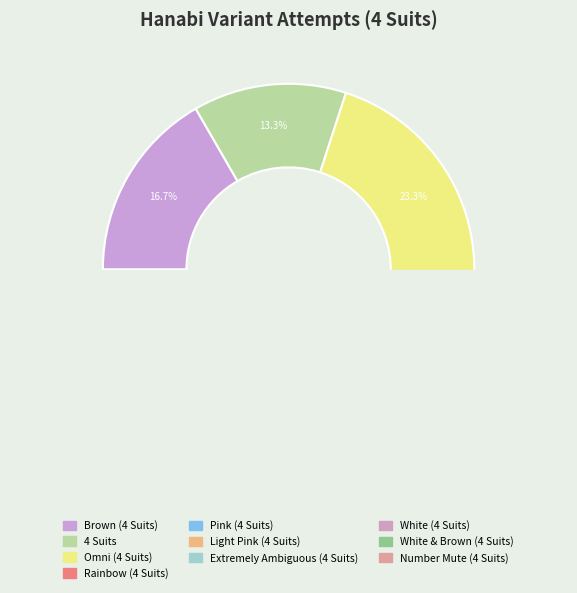

Rank the categories by value from lowest to highest.

White (4 Suits), White & Brown (4 Suits), Number Mute (4 Suits), Extremely Ambiguous (4 Suits), Rainbow (4 Suits), Pink (4 Suits), Light Pink (4 Suits), 4 Suits, Brown (4 Suits), Omni (4 Suits)